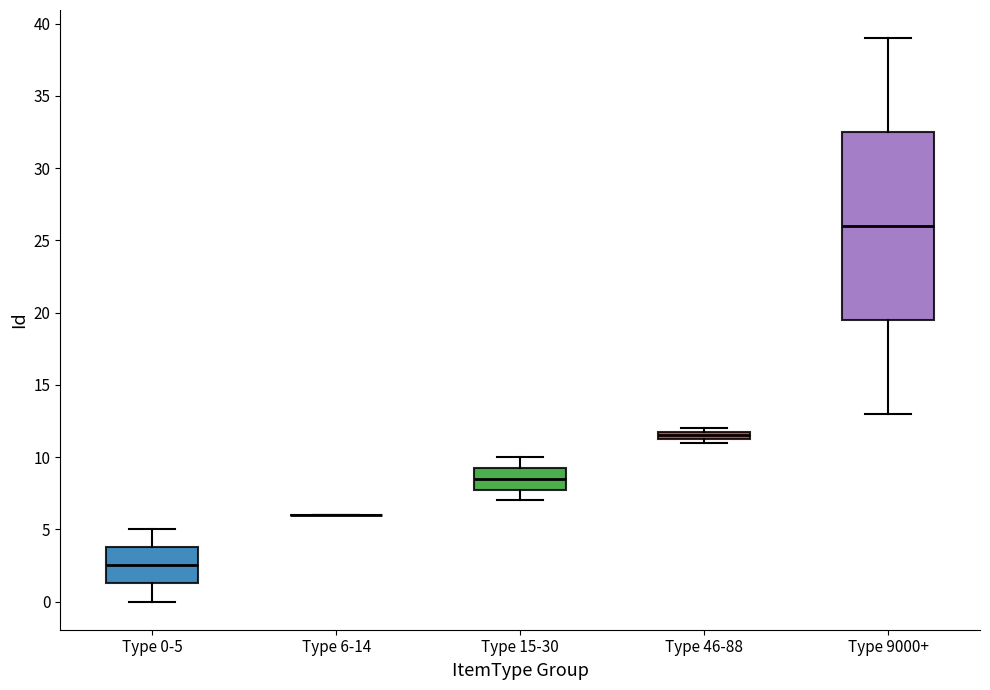

Where is the lower edge of the box for Type 9000+ on the y-axis? The values are not printed on the chart, so give them approximately, as read against the axis.

19.5